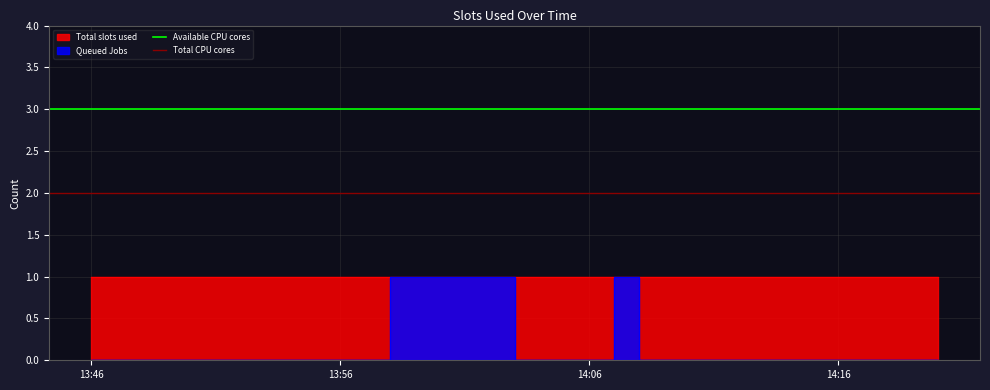

List the labels in order of Available CPU cores value, largest first.

13:46, 13:56